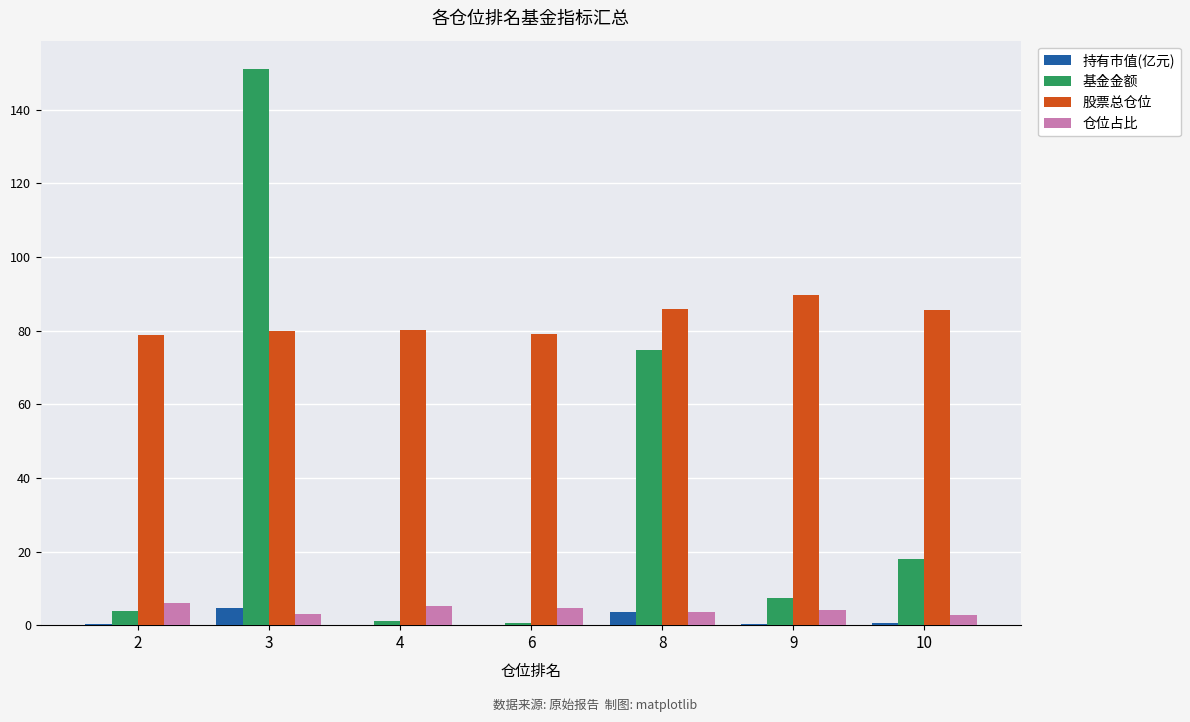

The value of 股票总仓位 at 4 is 80.2. True or false?

True